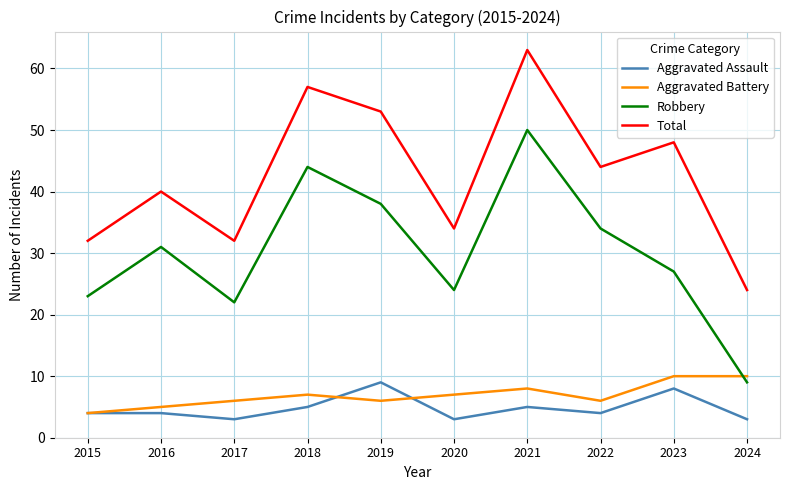

The Aggravated Battery series shows 12 at 2020. True or false?

False